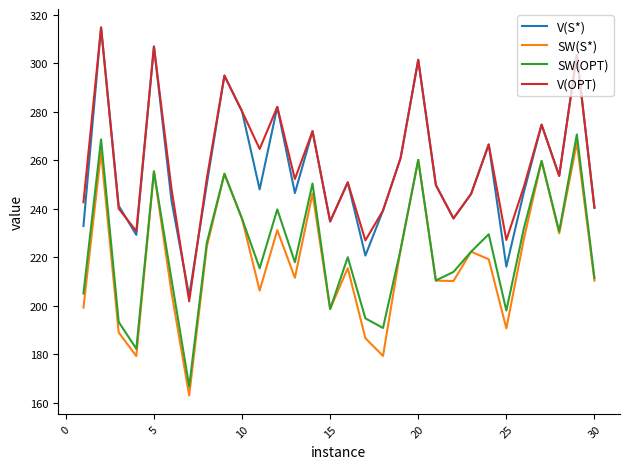

How many values in the SW(OPT) series are below 222?

15